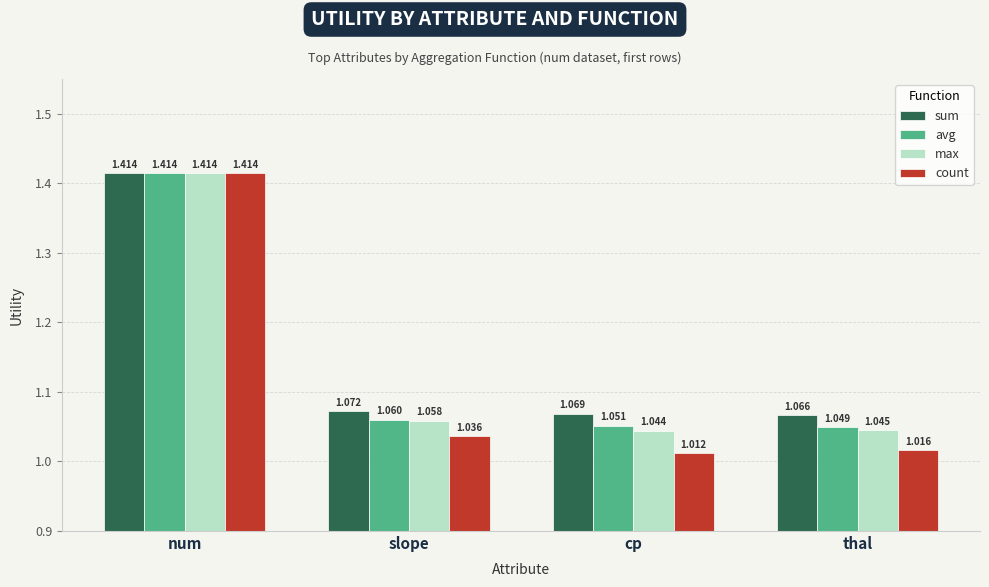

Is the value of max at num greater than the value of avg at cp?

Yes